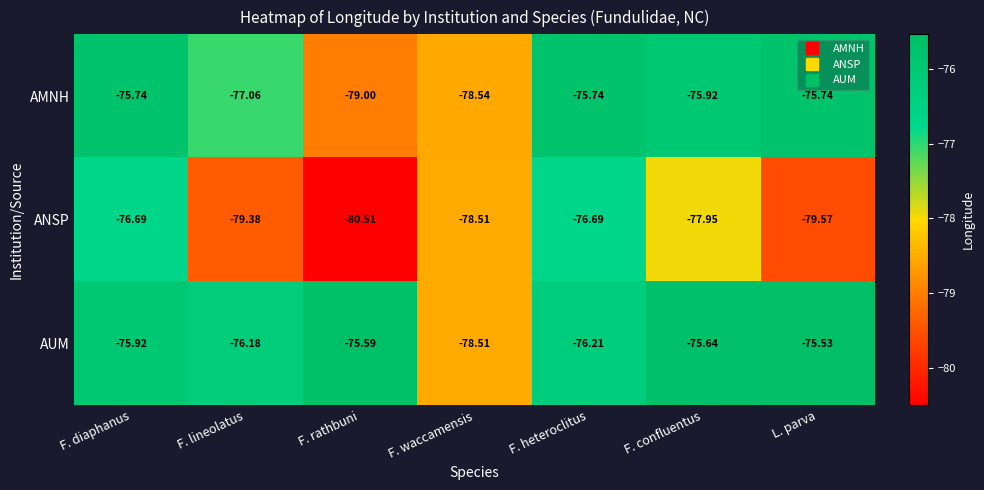

At which category is the sum across all series the highest?

F. diaphanus